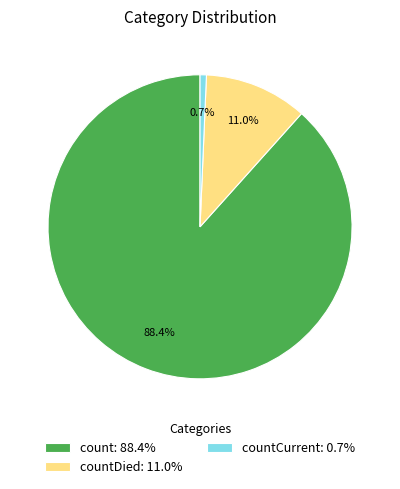

Rank the categories by value from lowest to highest.

countCurrent: 0.7%, countDied: 11.0%, count: 88.4%